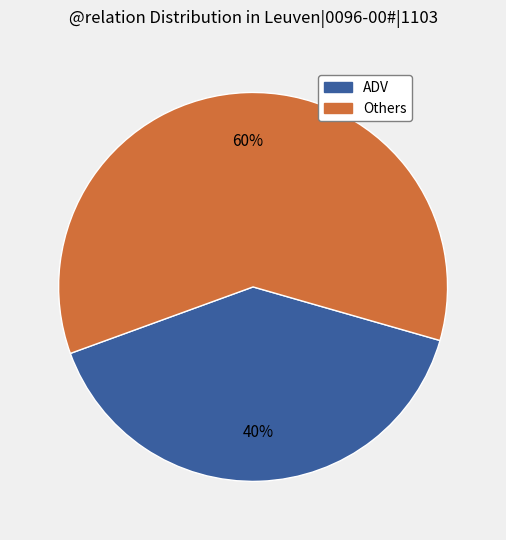

To the nearest percent, what is the difference between the largest and smallest slice percentages?

20%